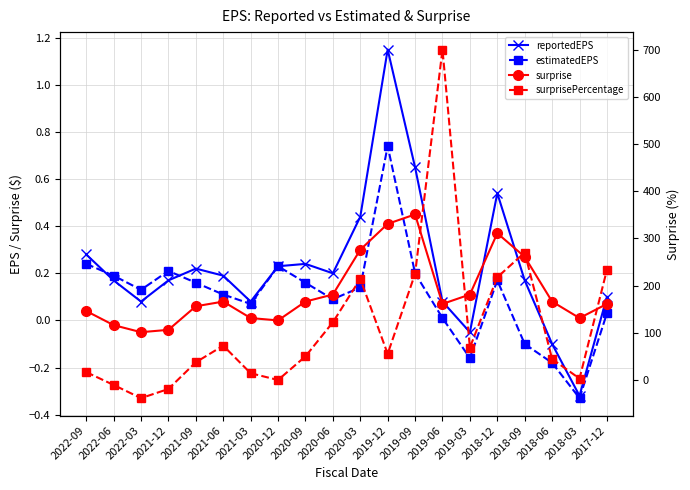

Is the value of reportedEPS at 2018-09 greater than the value of surprise at 2020-06?

Yes